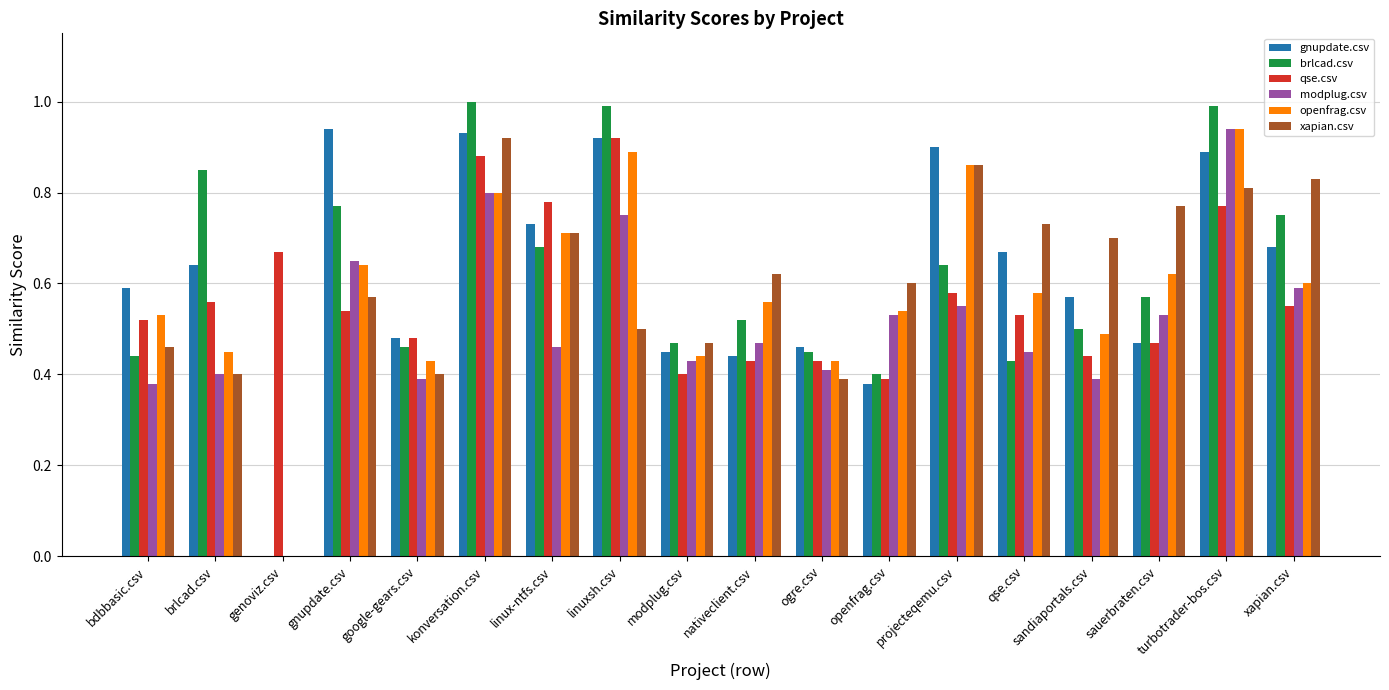

Are the bars horizontal?

No